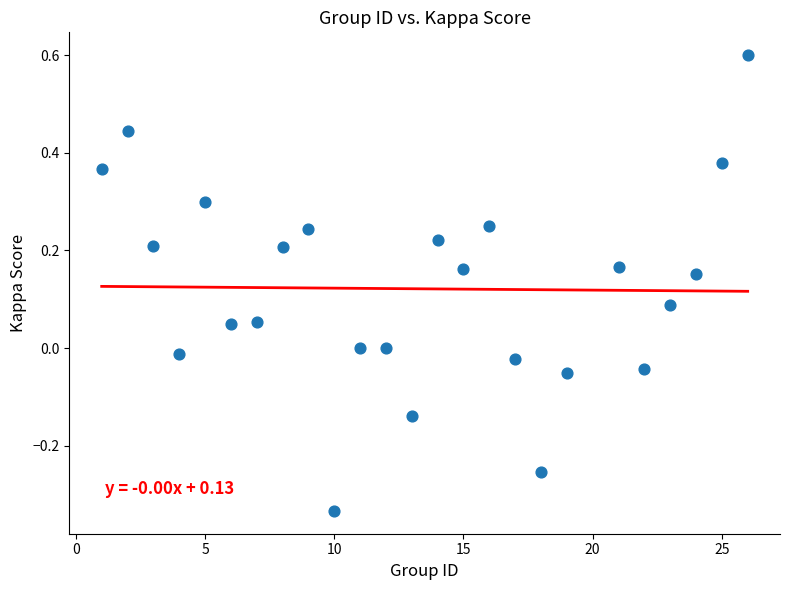

What is the range of Y values (max minus min)?

0.9